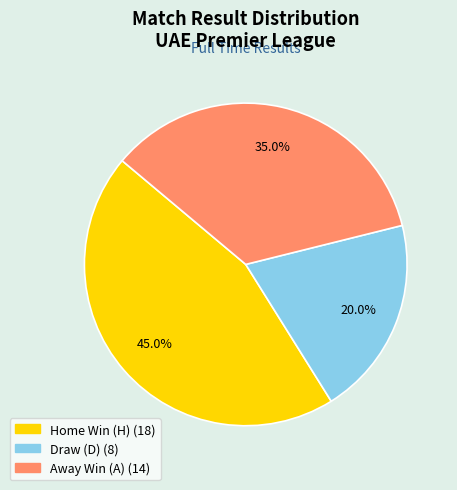

How many slices are in this pie chart?

3